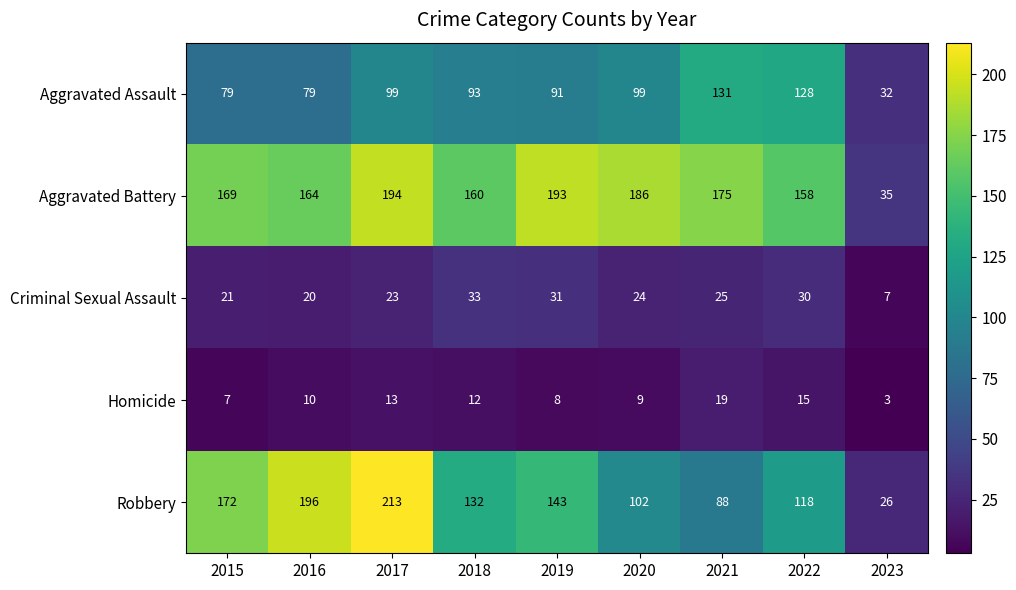

What is the sum of all Criminal Sexual Assault values?

214